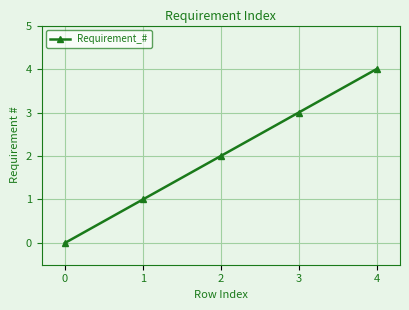

List the labels in order of value, largest first.

4, 3, 2, 1, 0